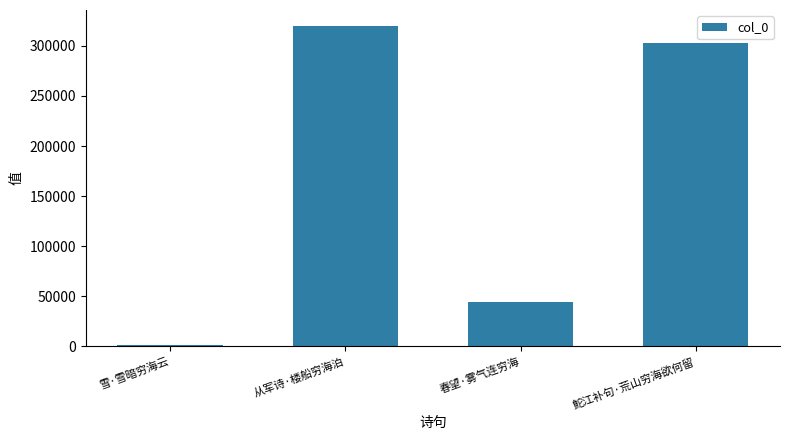

What is the sum of the values at 鮀江补句·荒山穷海欲何留 and 雪·雪暗穷海云?

303878